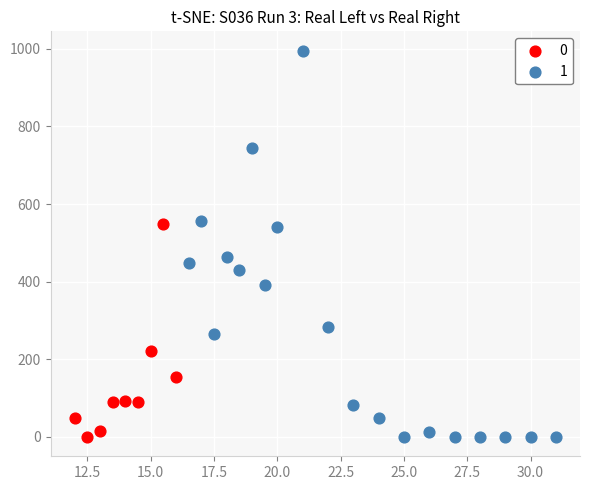

Which series reaches the maximum Y coordinate?

1